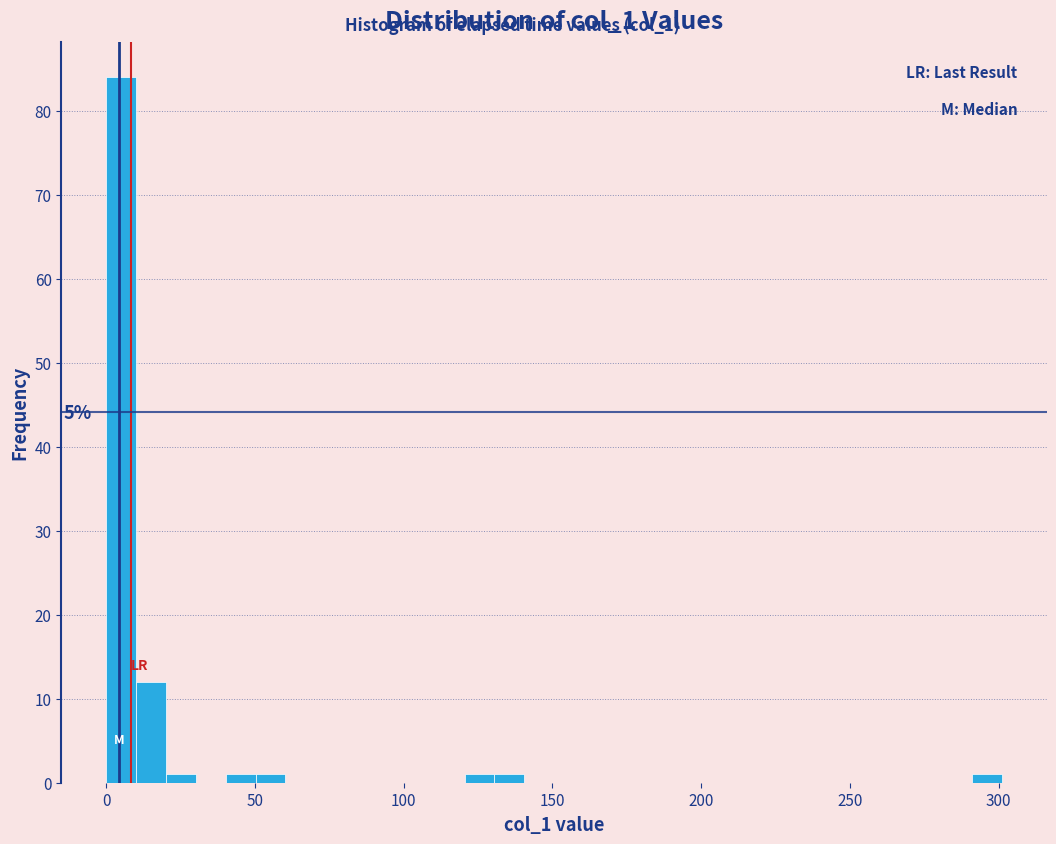

Around what value on the x-axis is the tallest bar? Give the approximate position of its centre, as read against the axis.

5